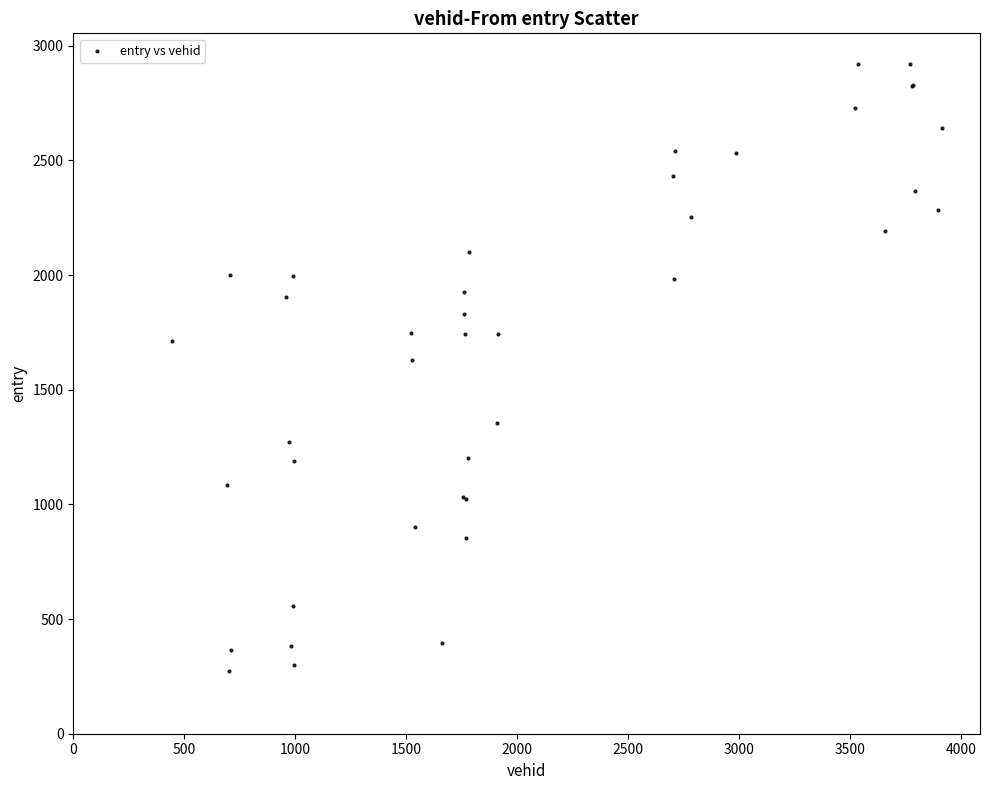

What Y value in the scatter plot is closest to 1597?

1630.9